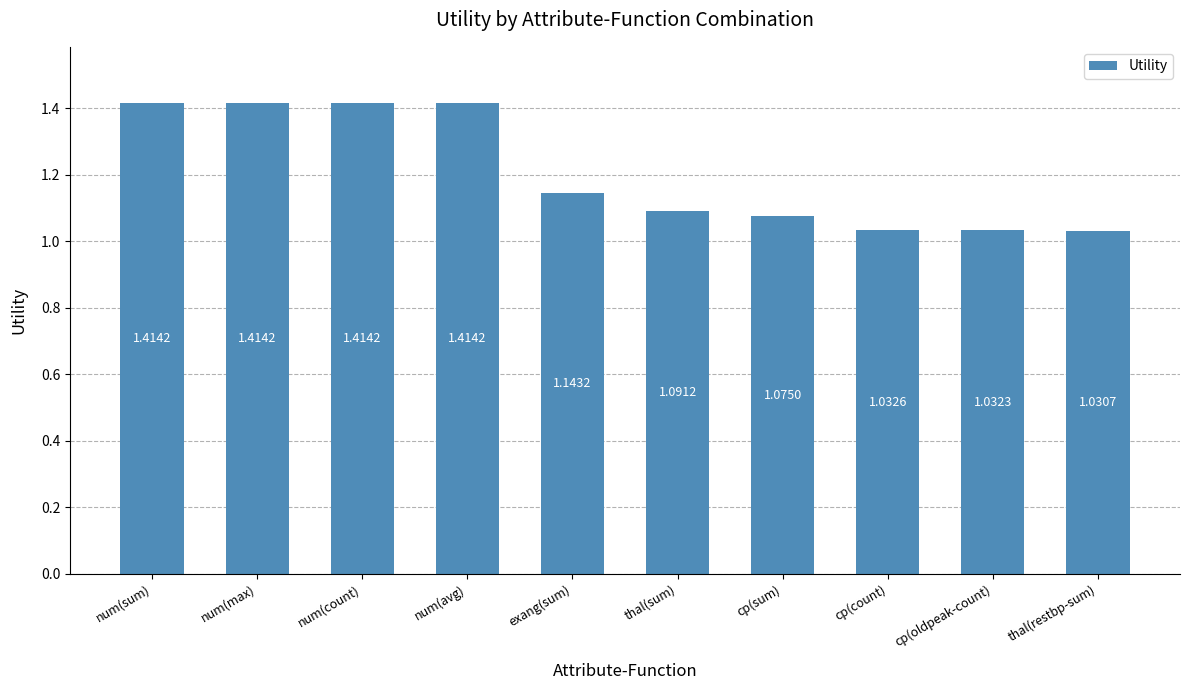

What is the change in value from exang(sum) to thal(restbp-sum)?

-0.1